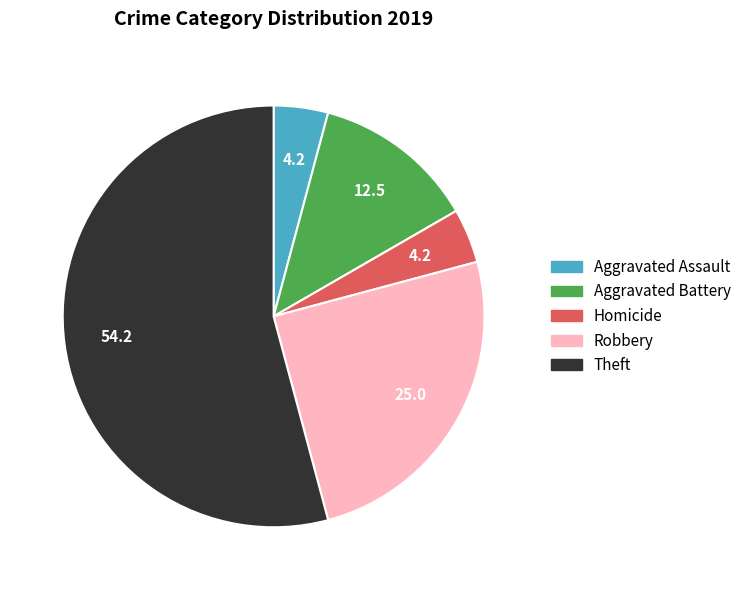

Count the number of slices in the pie.

5